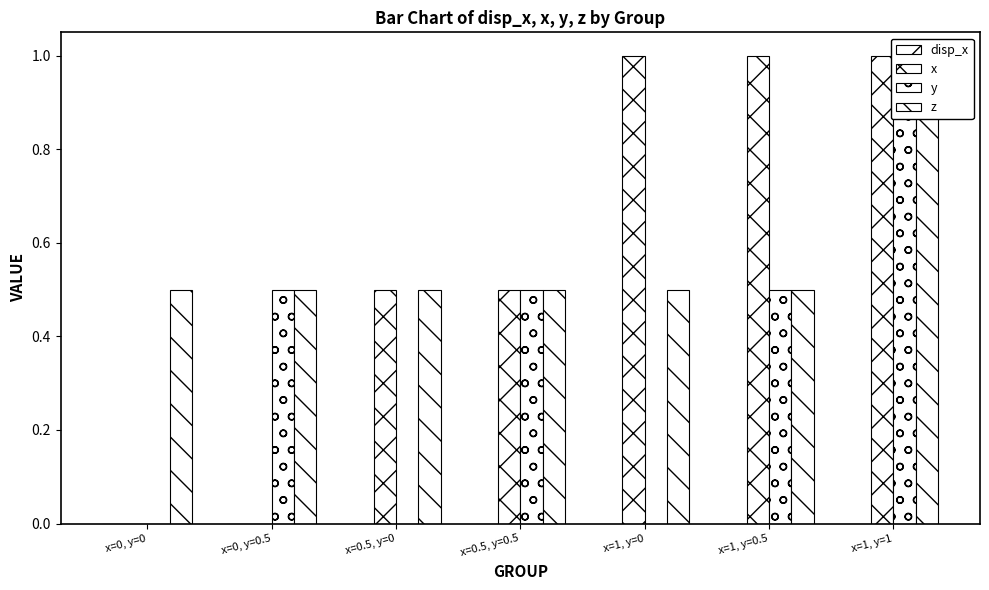

Rank the series at x=0.5, y=0.5 from lowest to highest value.

disp_x, x, y, z